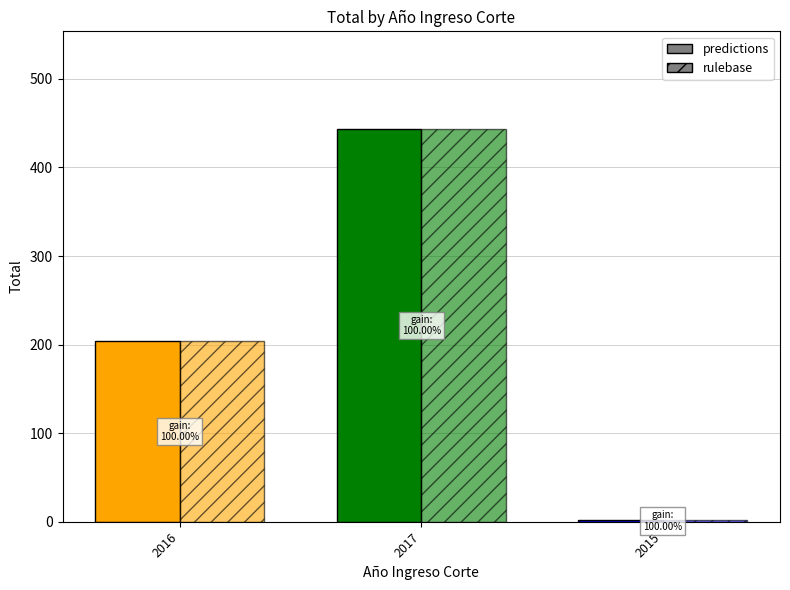

Rank the categories by rulebase value from lowest to highest.

2015, 2016, 2017